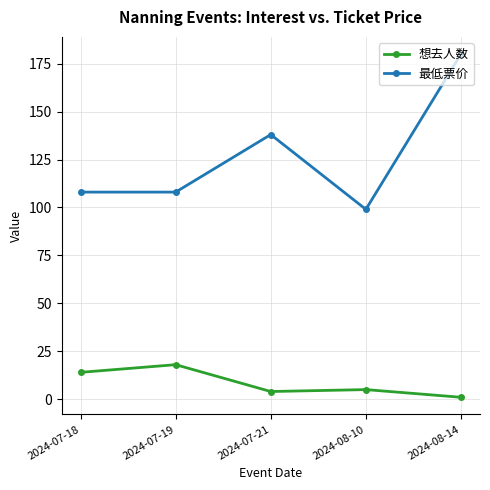

Count the 最低票价 values in the range 108 to 138.

3